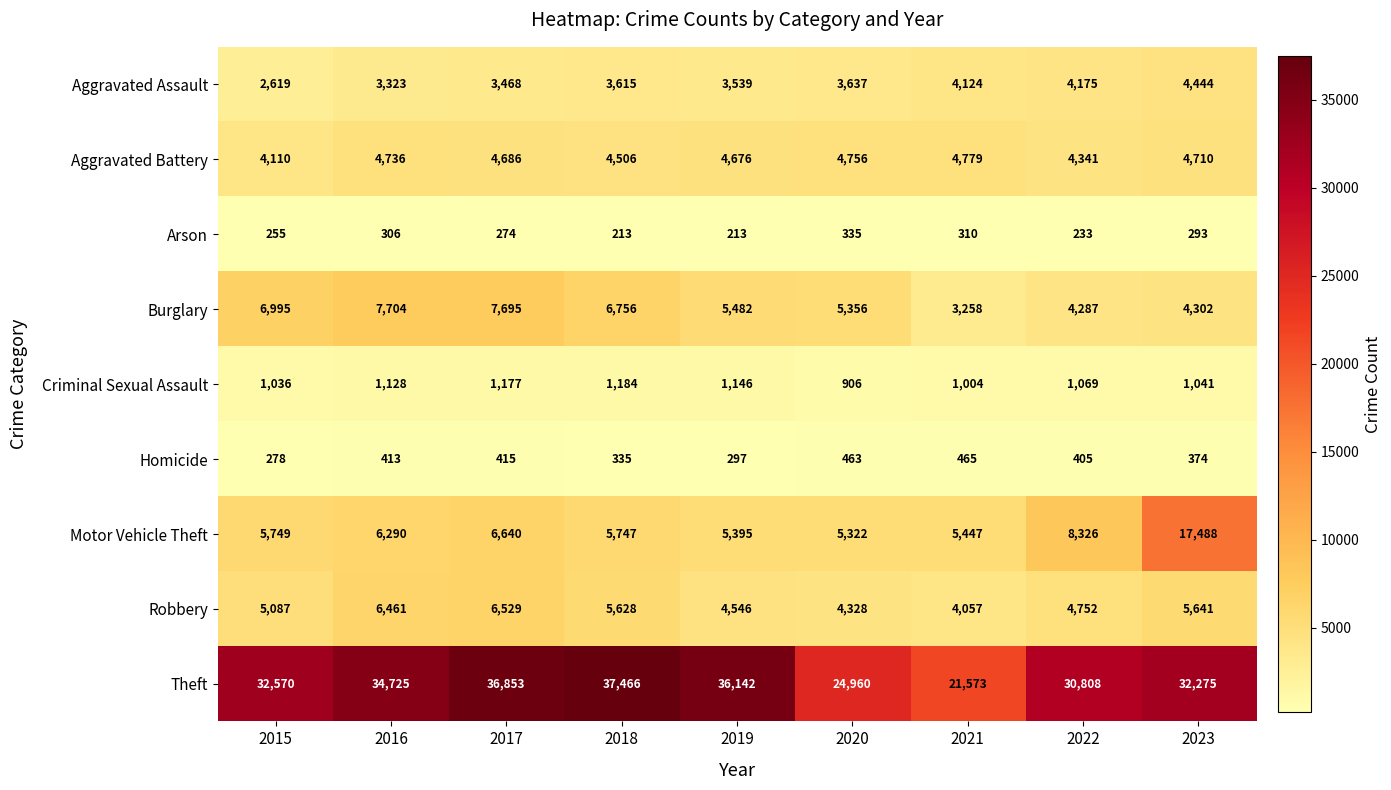

How many data points in Theft are less than 32570?

4